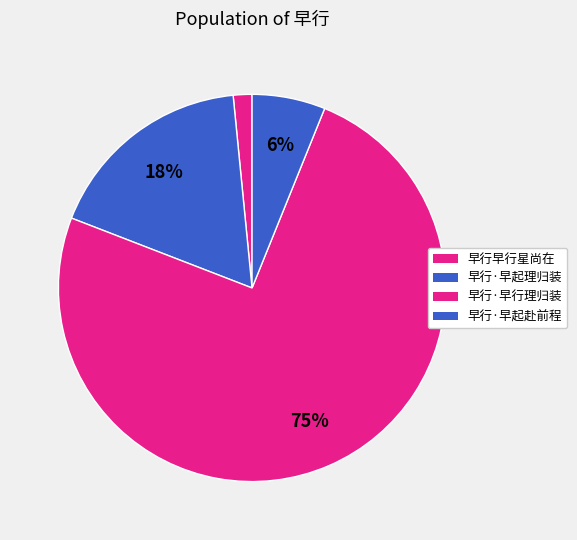

Count the number of slices in the pie.

4